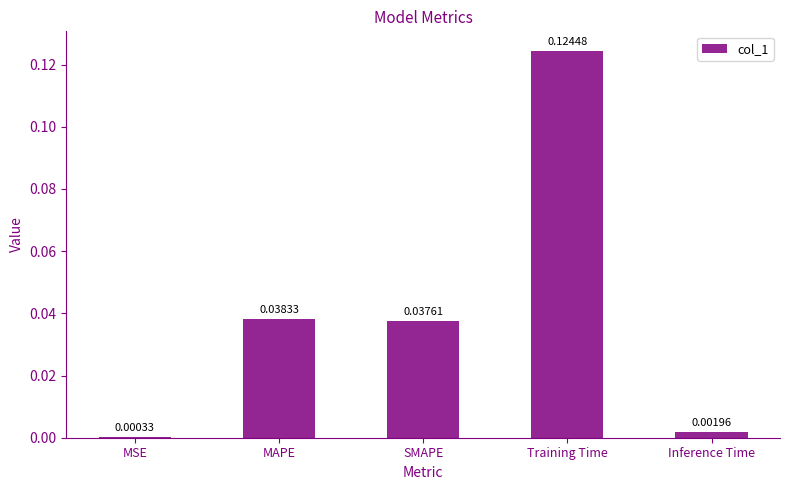

At which category does the chart reach its peak across all series?

Training Time